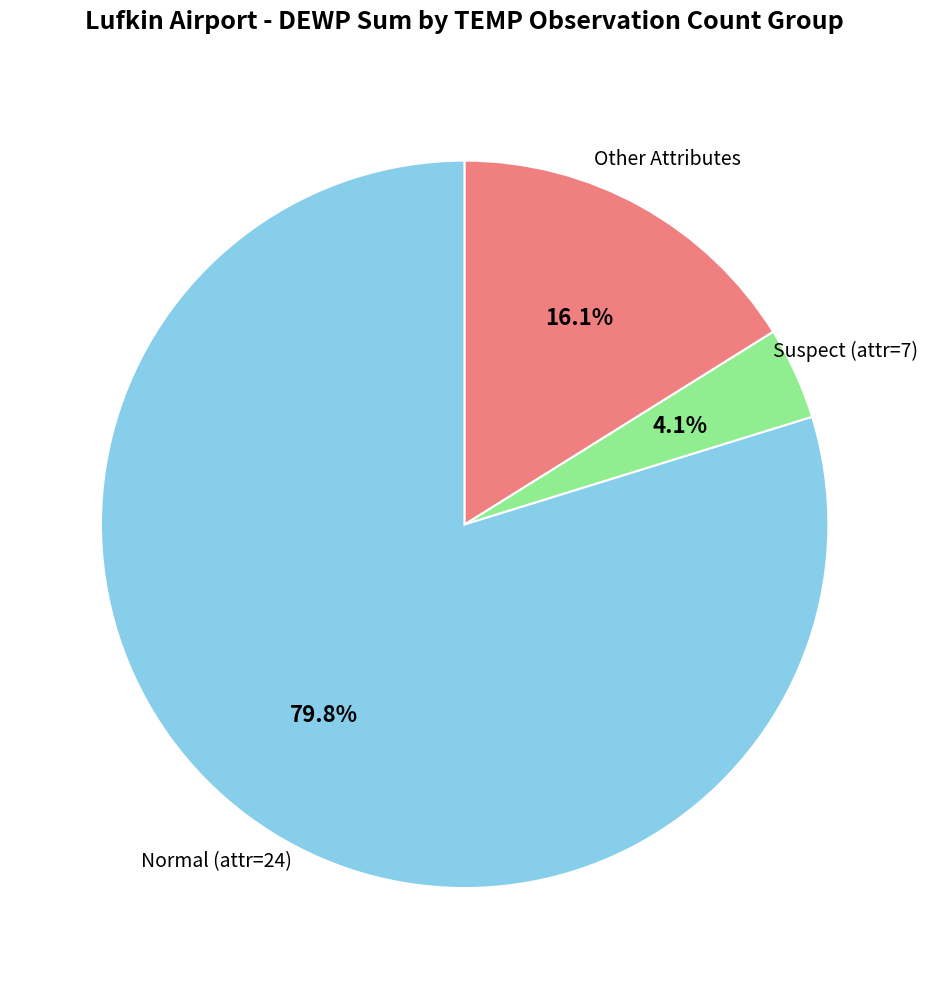

Is there any slice that represents more than half of the pie?

Yes